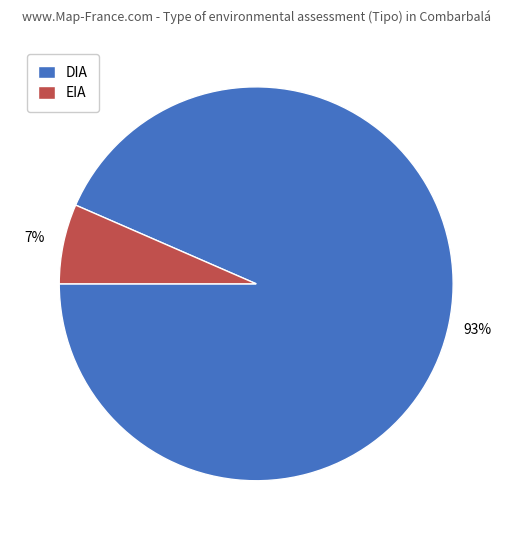

To the nearest percent, what percentage of the pie is EIA?

7%